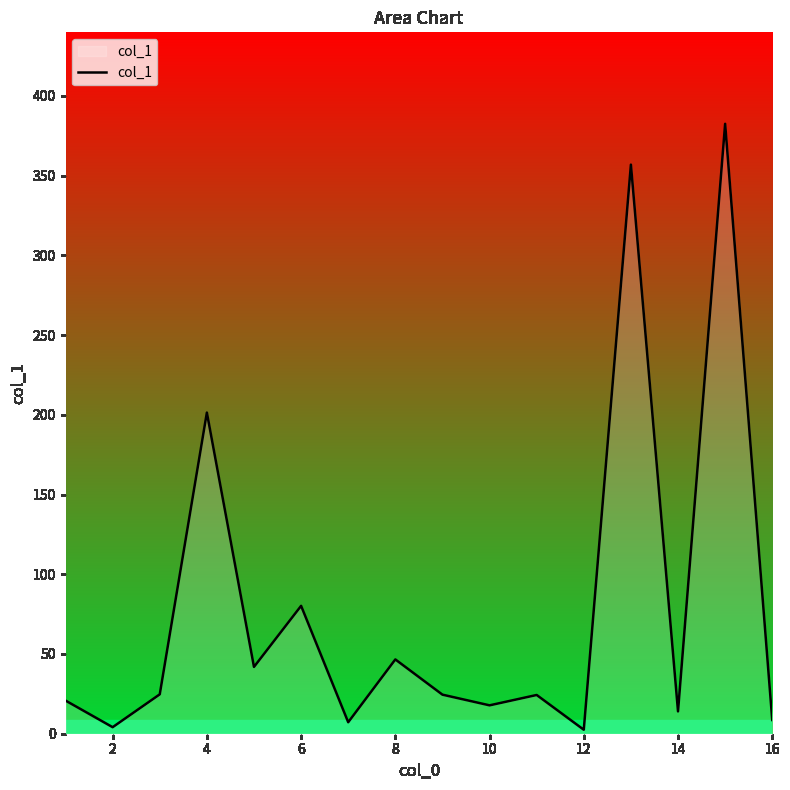

What is the smallest value displayed?

2.5